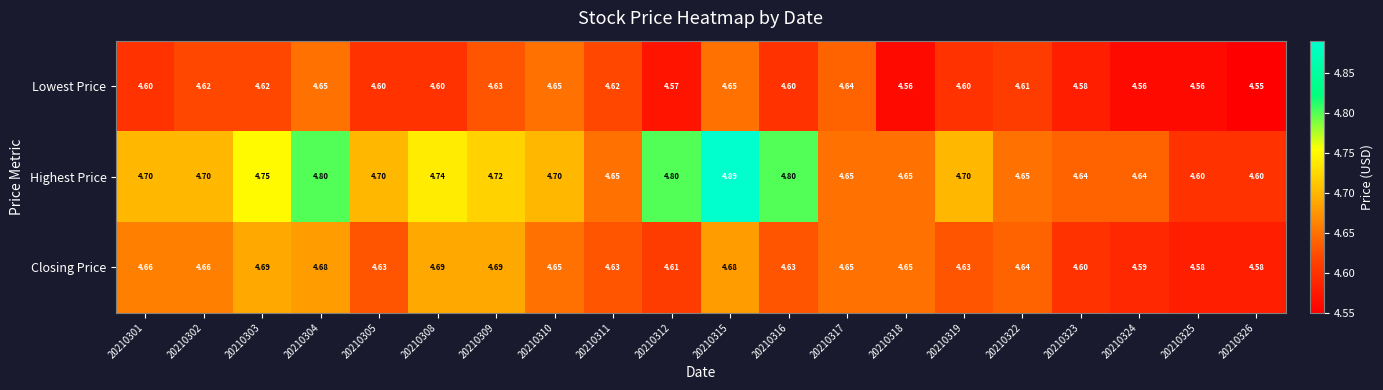

Which category has the highest value across all series?

20210315